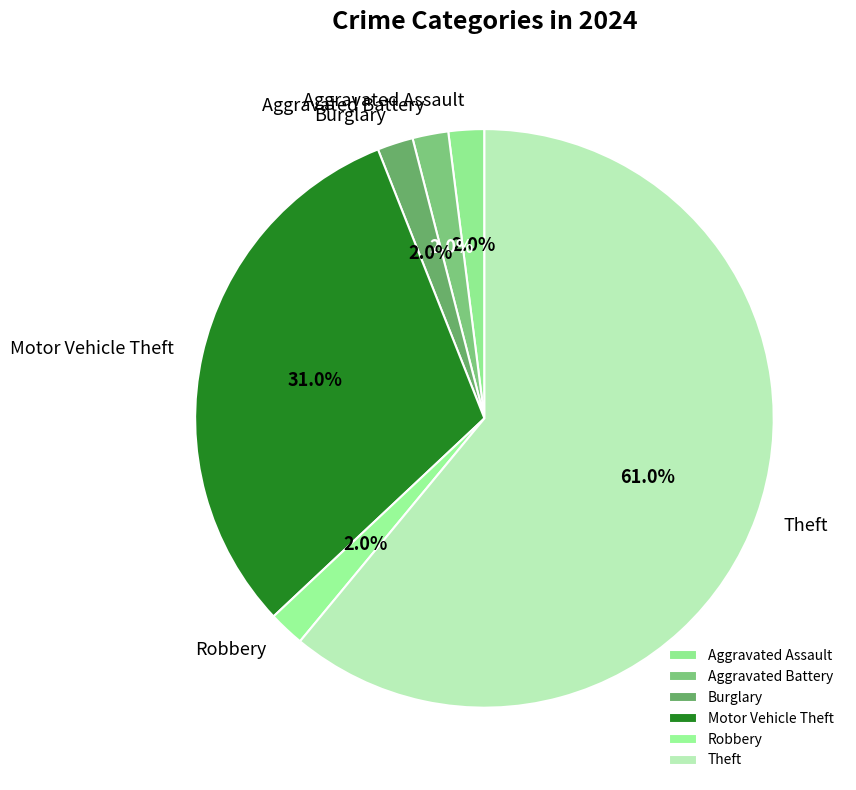

Count the number of slices in the pie.

6